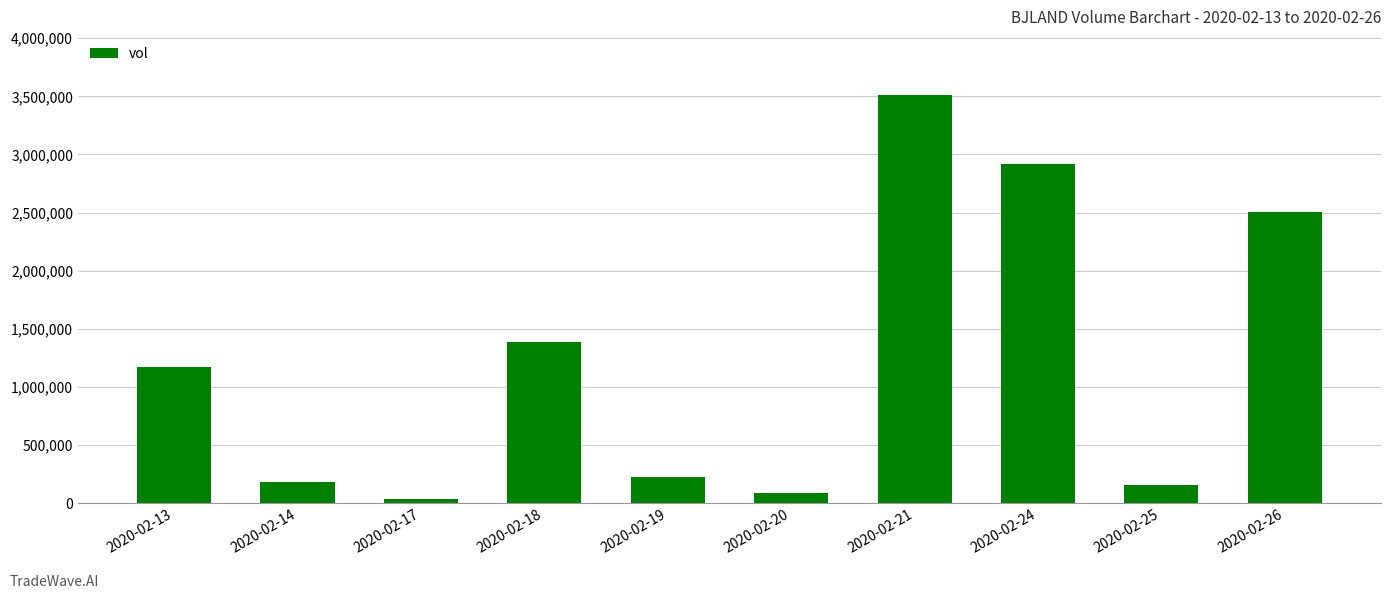

Reading left to right, extract all data points from this chart.

1170500	184100	38200	1384900	224000	89200	3509100	2918200	157900	2503600